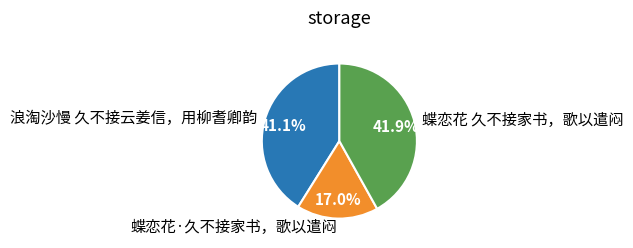

To the nearest percent, what is the difference between the 浪淘沙慢 久不接云姜信，用柳耆卿韵 and 蝶恋花·久不接家书，歌以遣闷 slice percentages?

24%